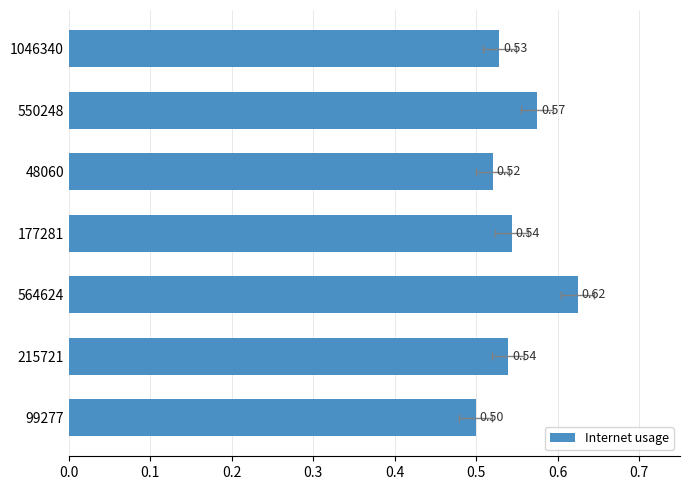

Does the chart contain any negative values?

No